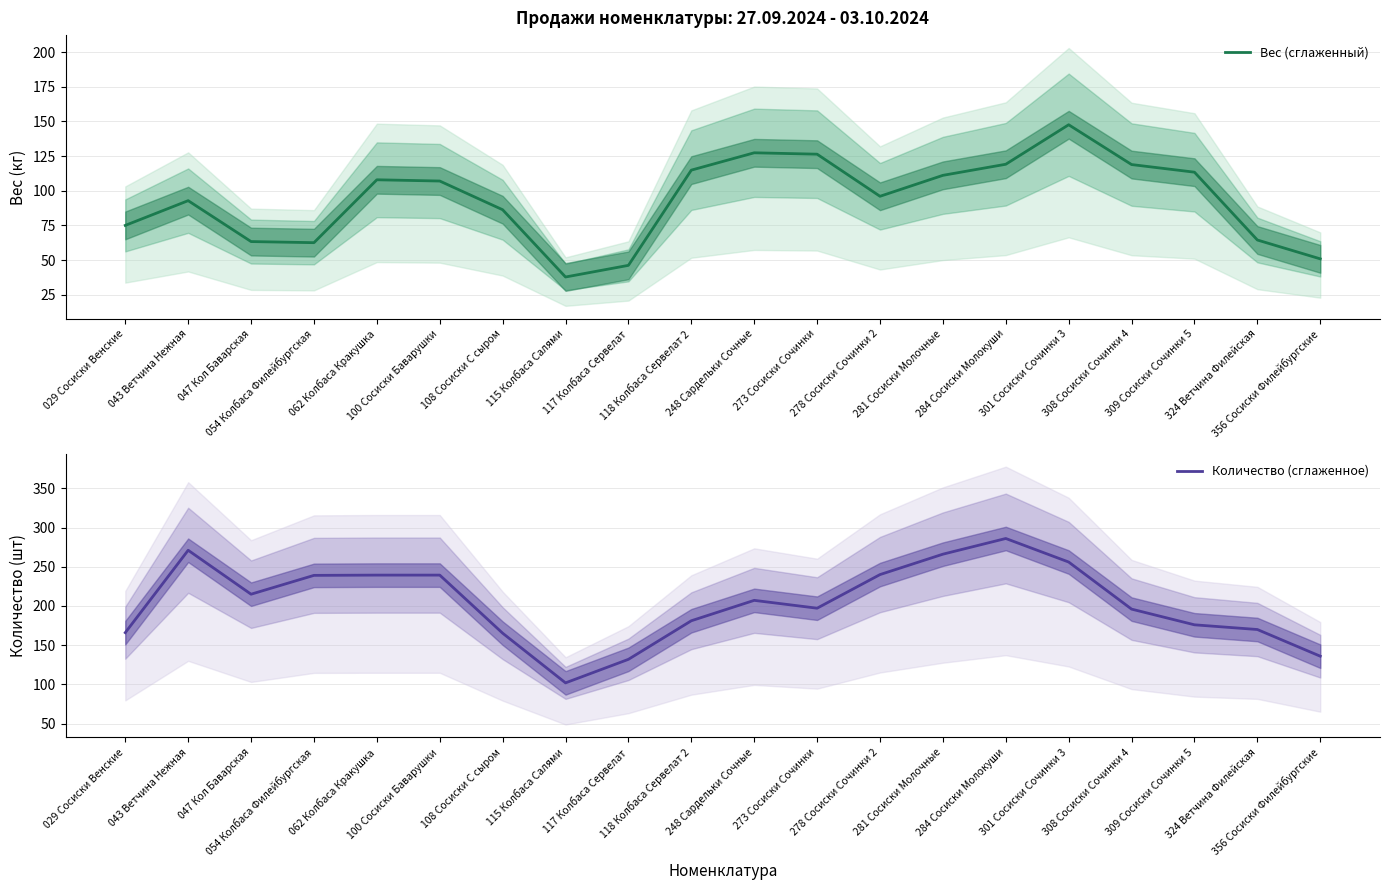

True or false: Вес (сглаженный) and Количество (сглаженное) intersect in this chart.

False